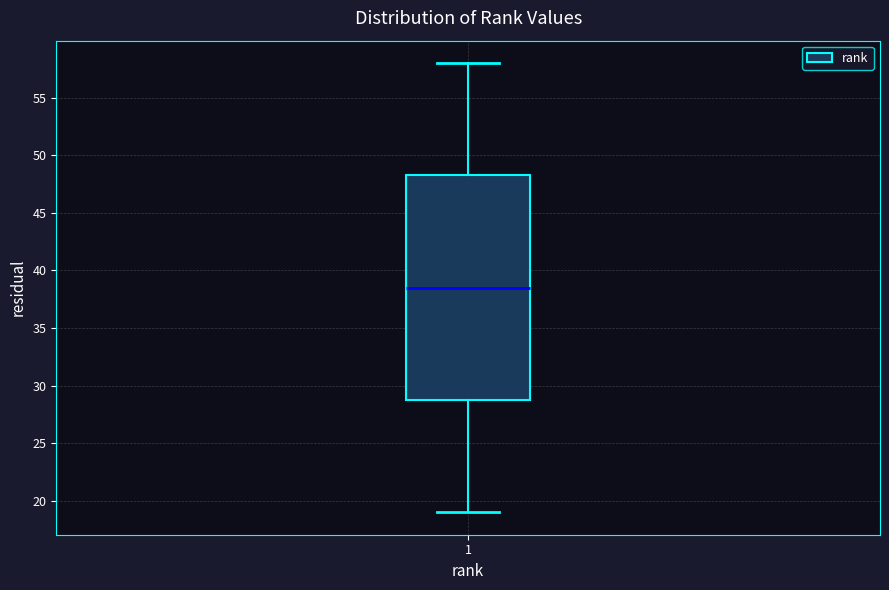

Read this box plot against the y-axis: the position of the median line, the range covered by the box, and the ends of both whiskers. The values are not printed on the chart, so give them approximately, as read against the axis.

median 38.5, box 29.0 to 48.5, whiskers 19.0 to 58.0